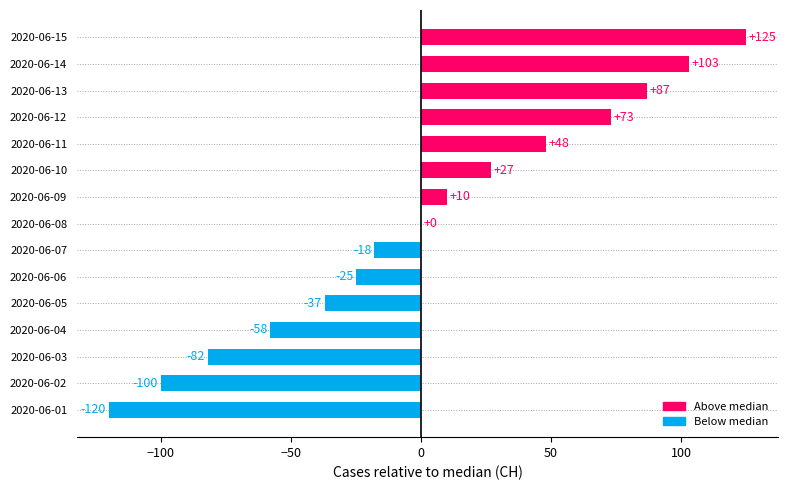

Which label corresponds to the largest value in the chart?

2020-06-15